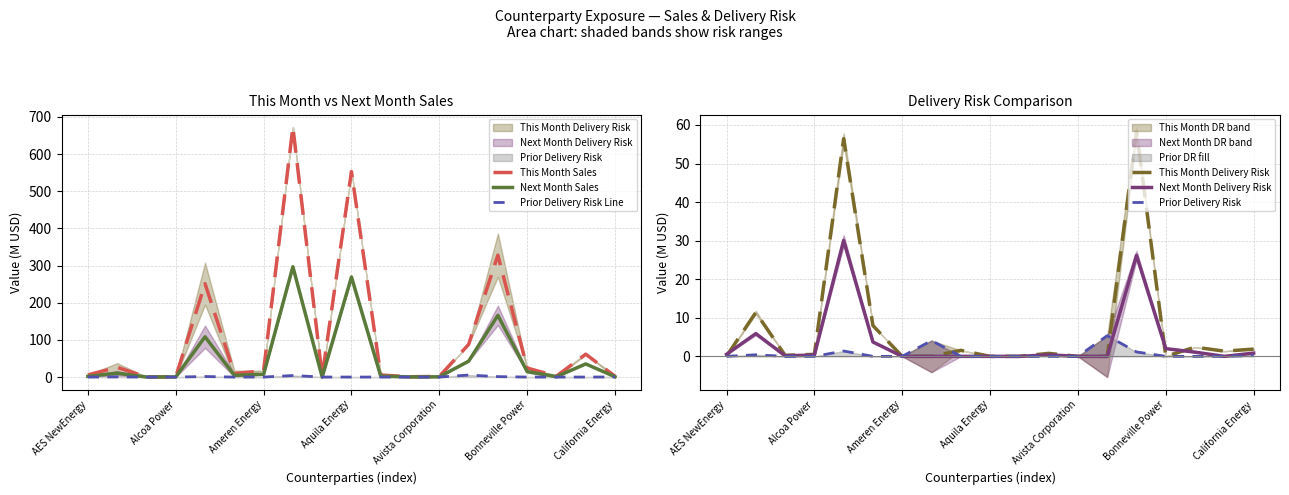

What position from the left is AES NewEnergy?

1